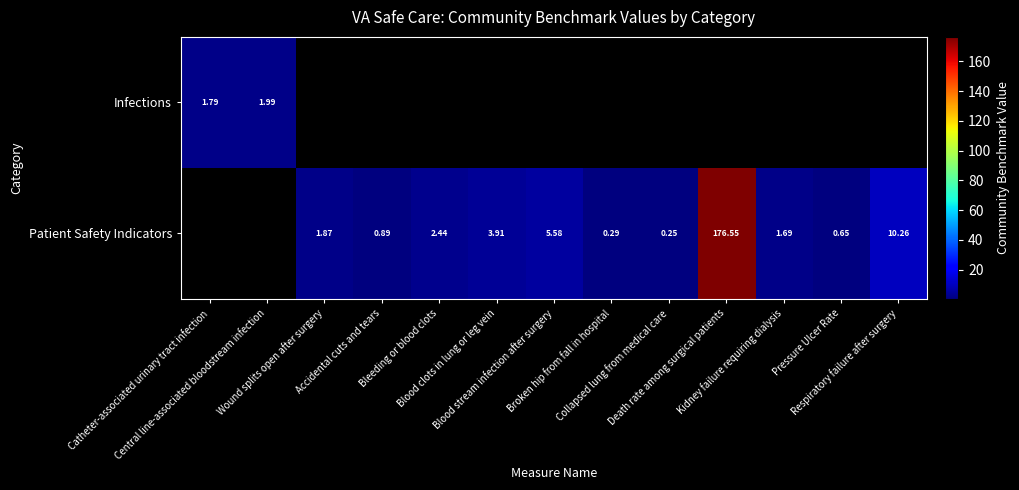

What is the smallest value displayed?

0.2